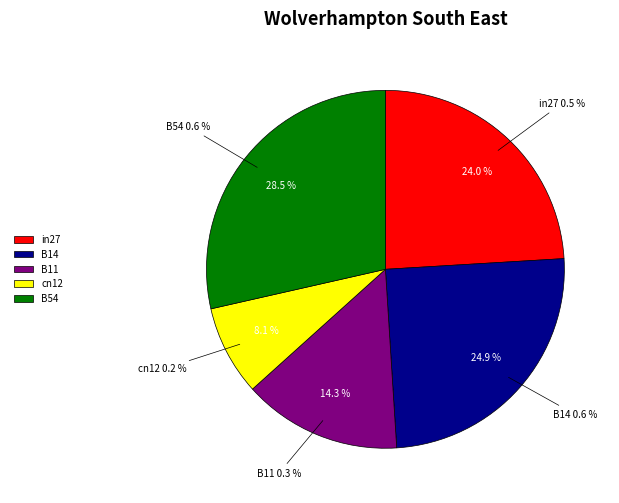

To the nearest percent, what is the difference between the B11 and cn12 slice percentages?

6%